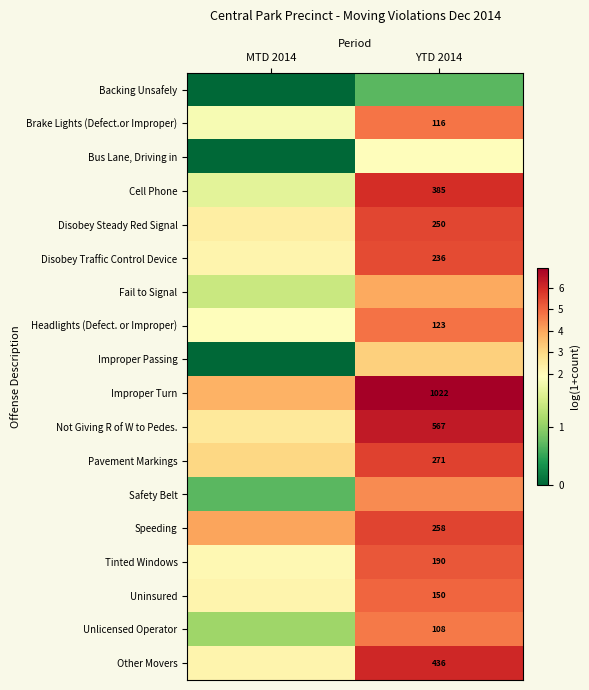

Count the number of data series in this chart.

18